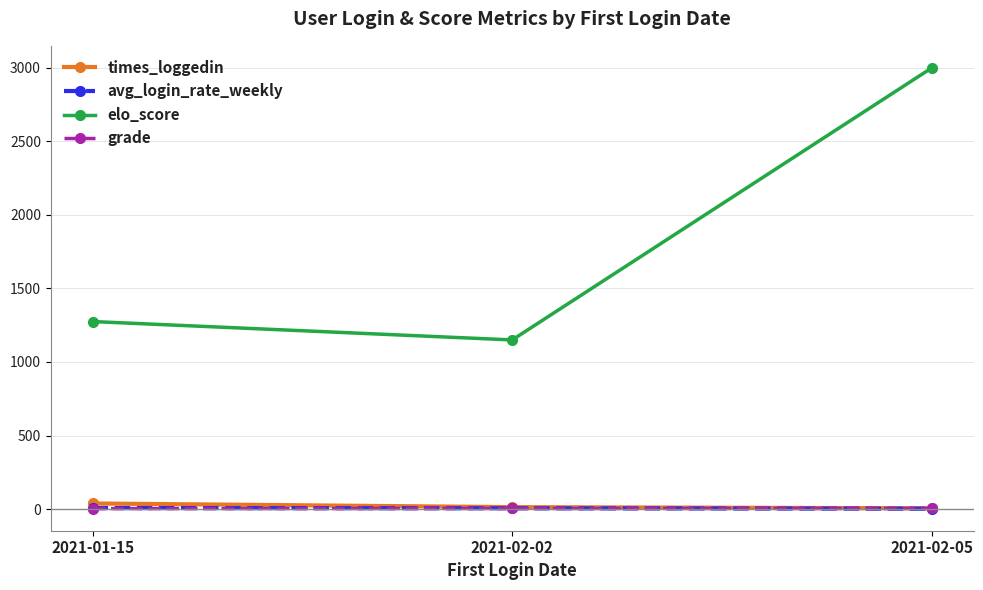

Which series has the largest range (max minus min)?

elo_score